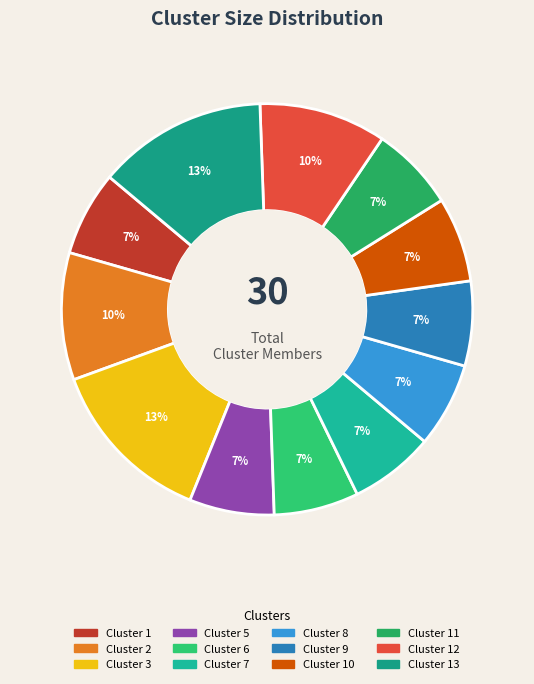

How many segments does this pie chart have?

12